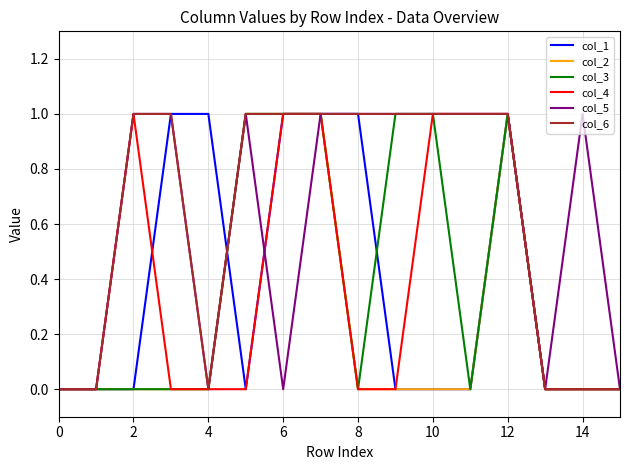

How many lines are shown in the chart?

6